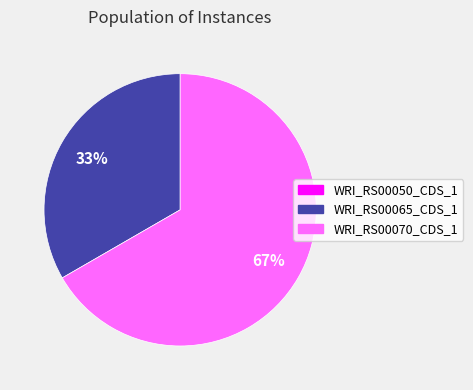

To the nearest percent, what portion does WRI_RS00070_CDS_1 represent?

67%